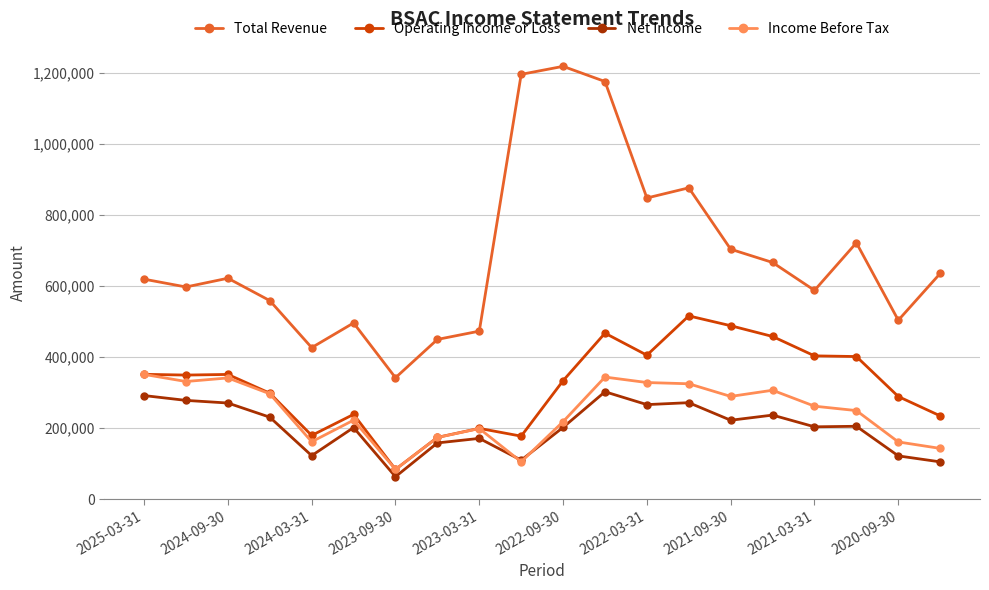

True or false: Income Before Tax and Total Revenue intersect in this chart.

False